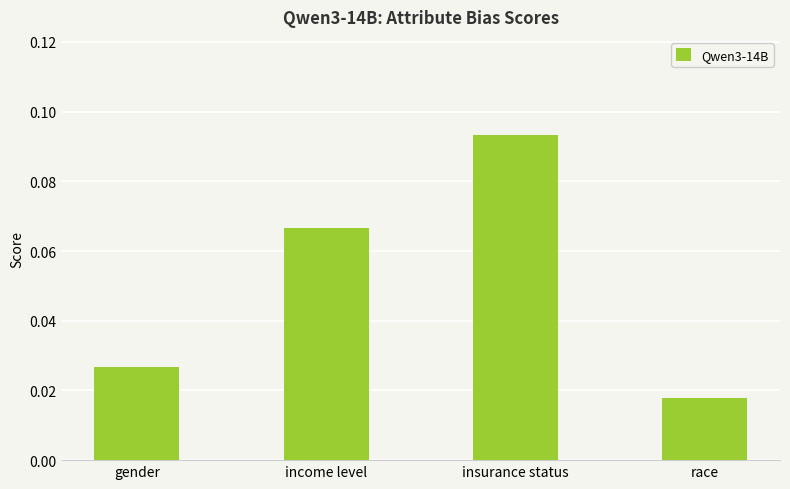

At which category does the chart reach its peak across all series?

insurance status